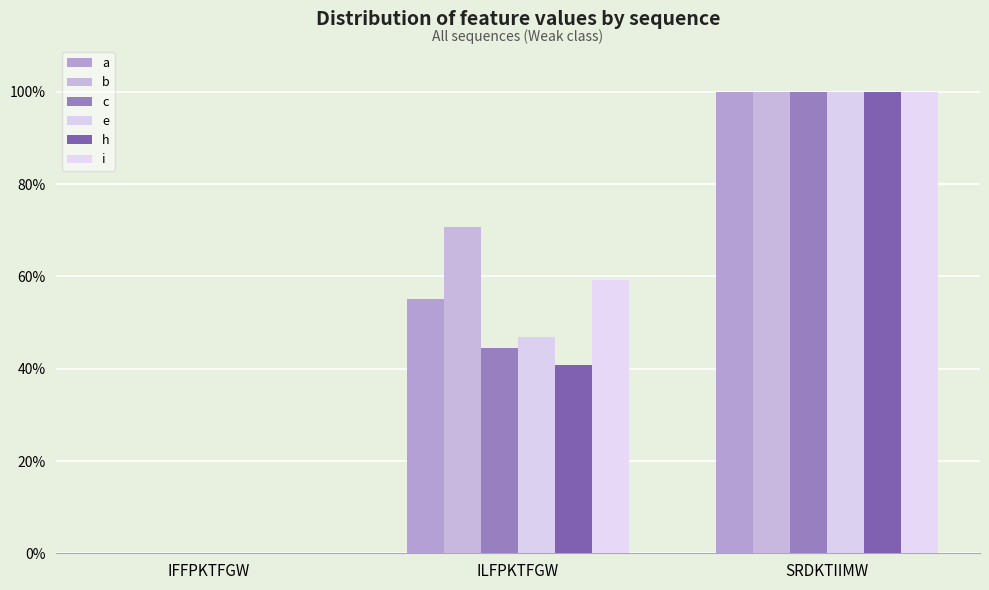

What is the approximate value of h at ILFPKTFGW?

0.4